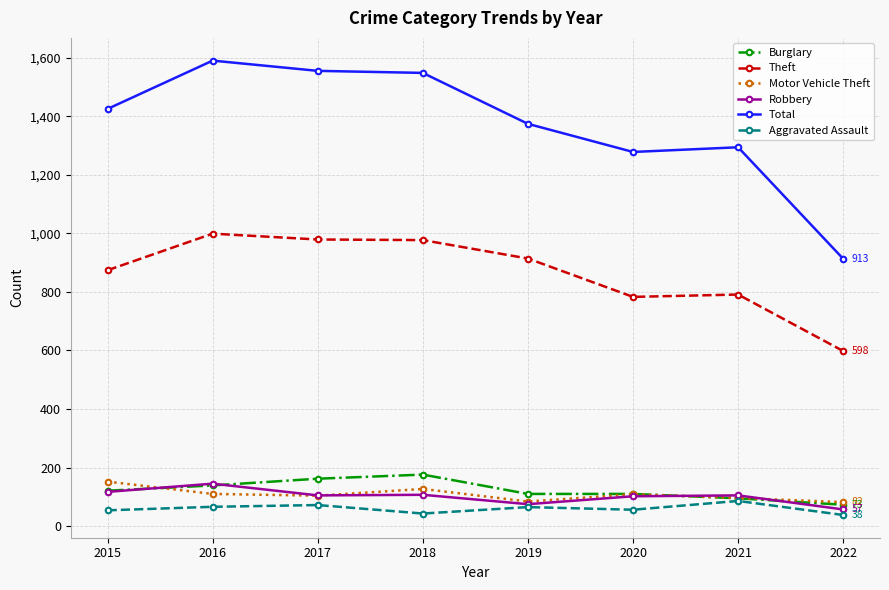

Is the value of Motor Vehicle Theft at 2019 greater than the value of Total at 2020?

No